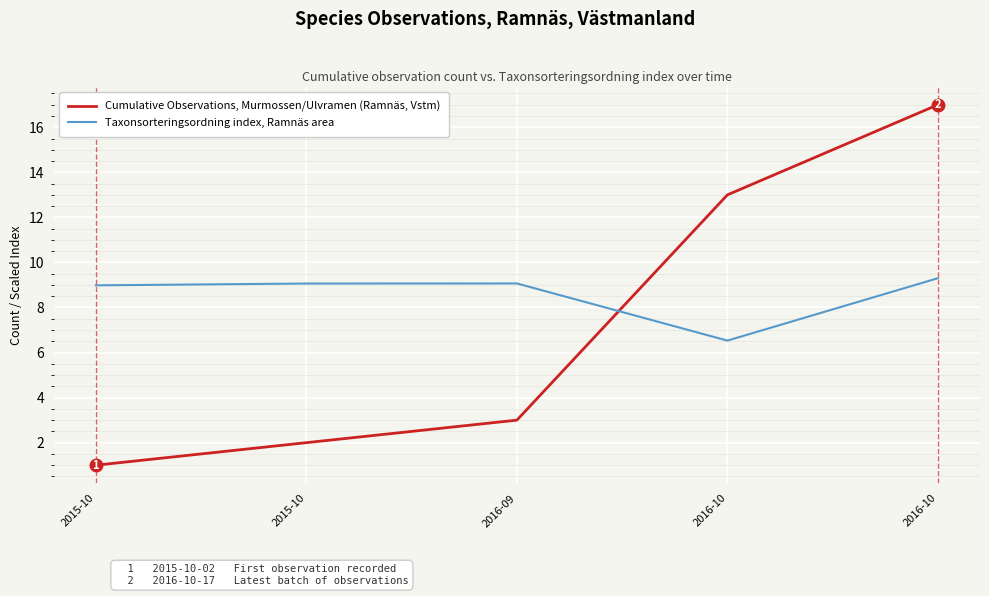

At how many categories does at least one series exceed 5?

5